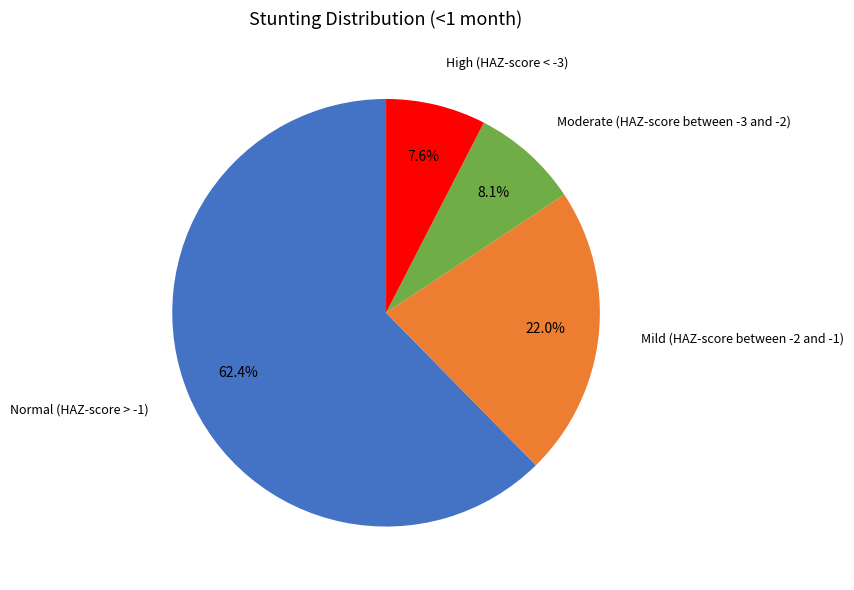

Does any single category account for the majority?

Yes